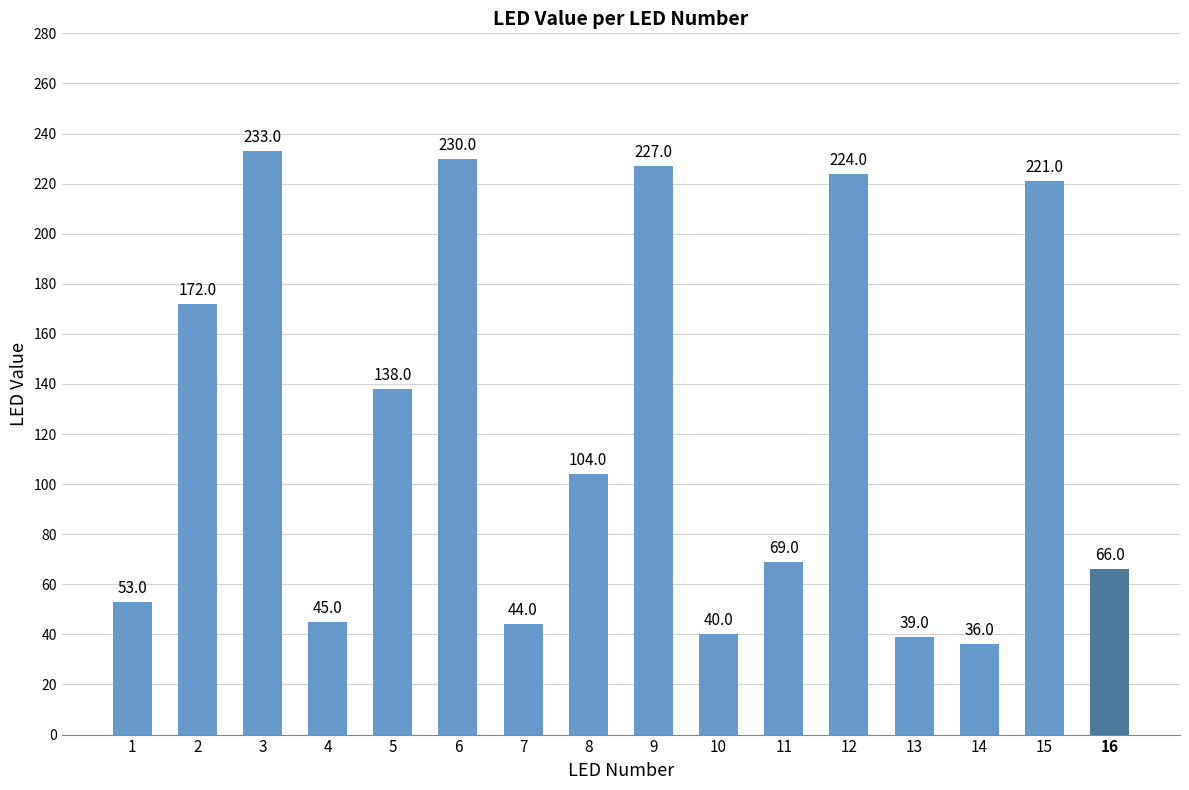

Rank the categories by value from highest to lowest.

3, 6, 9, 12, 15, 2, 5, 8, 11, 16, 1, 4, 7, 10, 13, 14